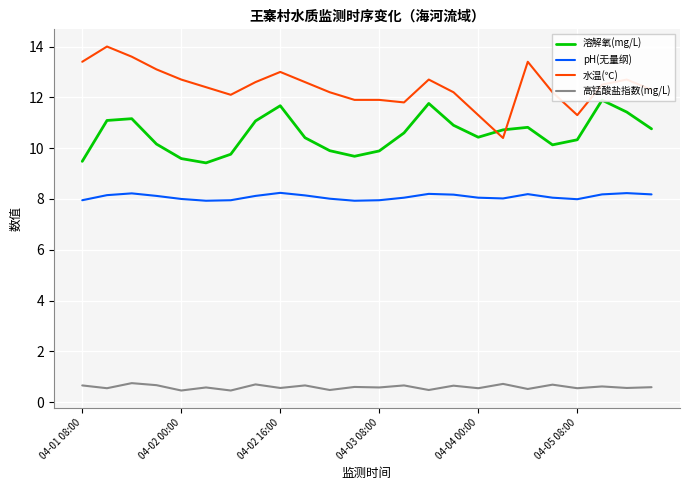

True or false: 溶解氧(mg/L) and pH(无量纲) cross at least once.

False